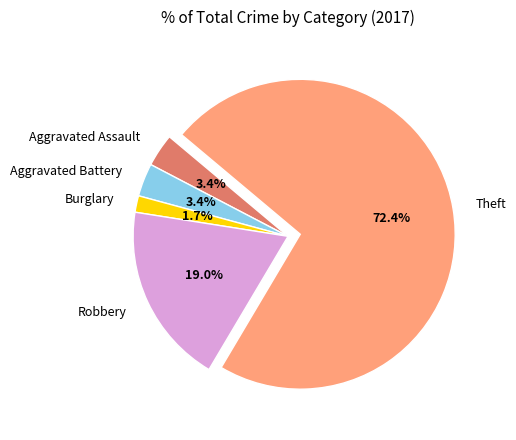

To the nearest percent, what portion does Aggravated Battery represent?

3%